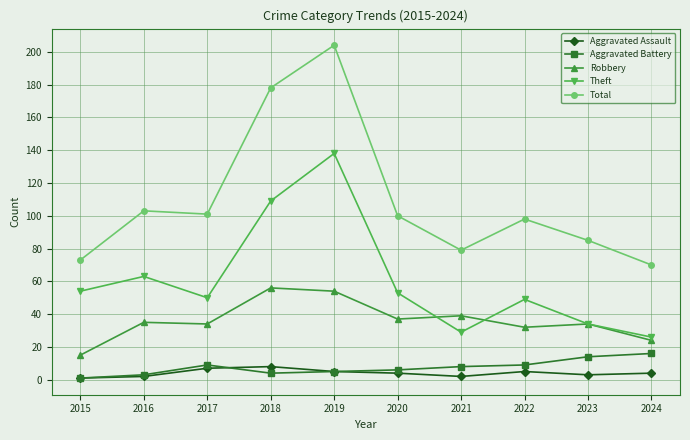

What is the difference between the second highest and minimum values in the Aggravated Battery series?

13